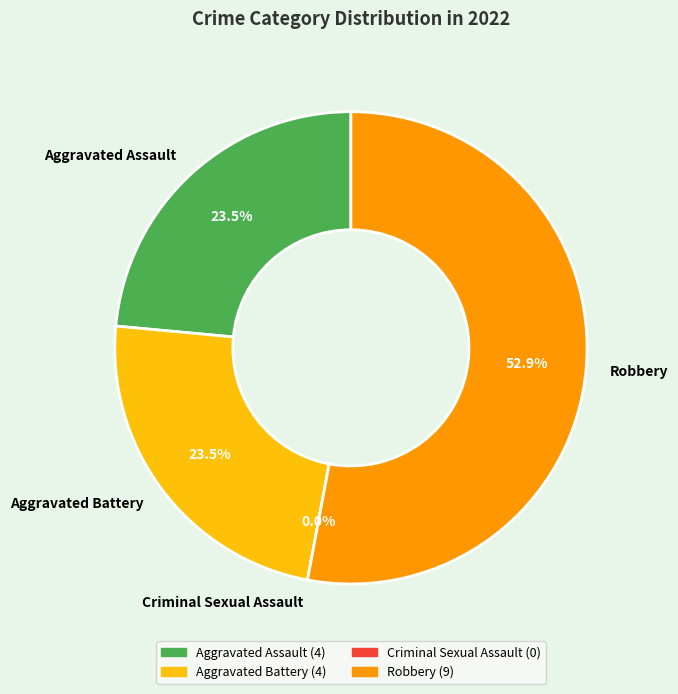

Do Criminal Sexual Assault and Aggravated Battery together represent more than half of the pie?

No